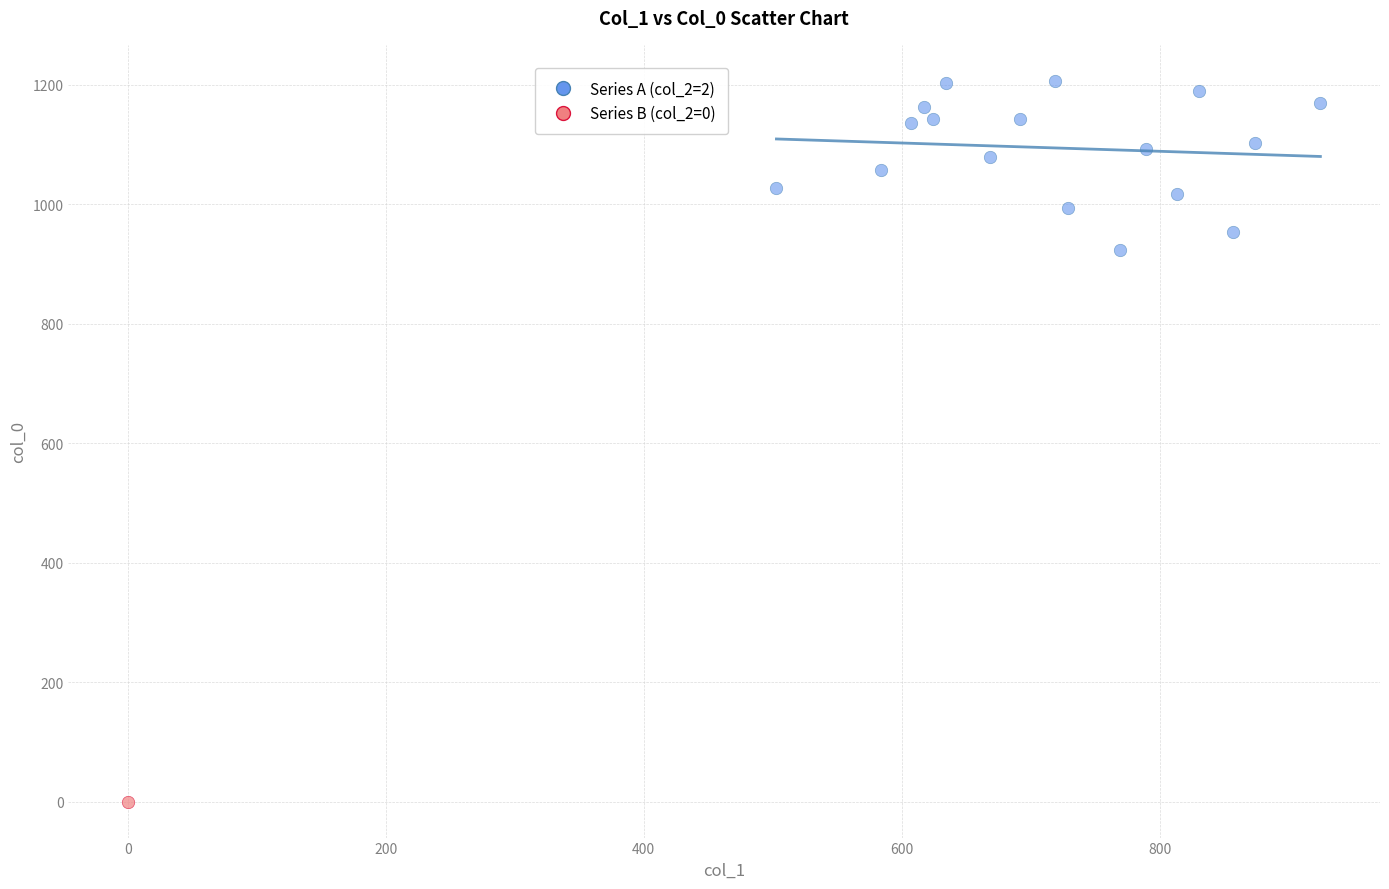

What are all the series names shown in the legend?

Series A (col_2=2), Series B (col_2=0)